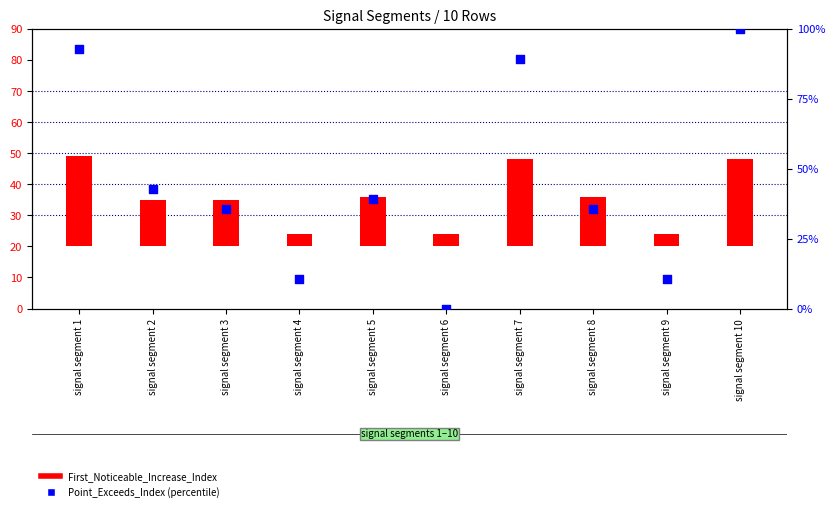

At how many categories does at least one series exceed 53?

3